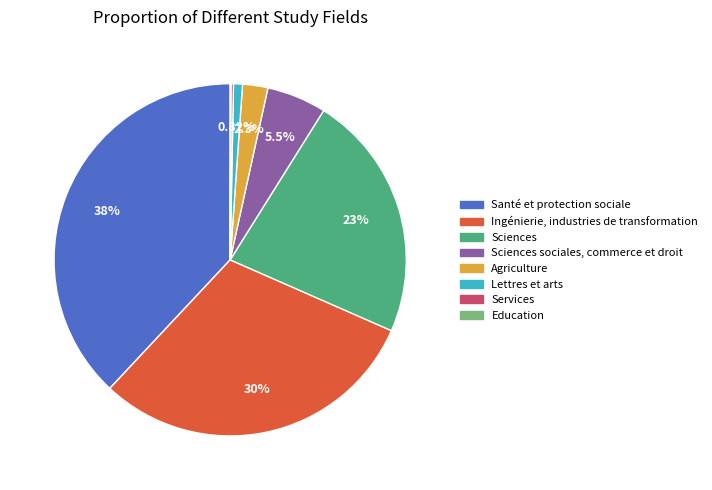

To the nearest percent, what is the difference between the largest and smallest slice percentages?

38%